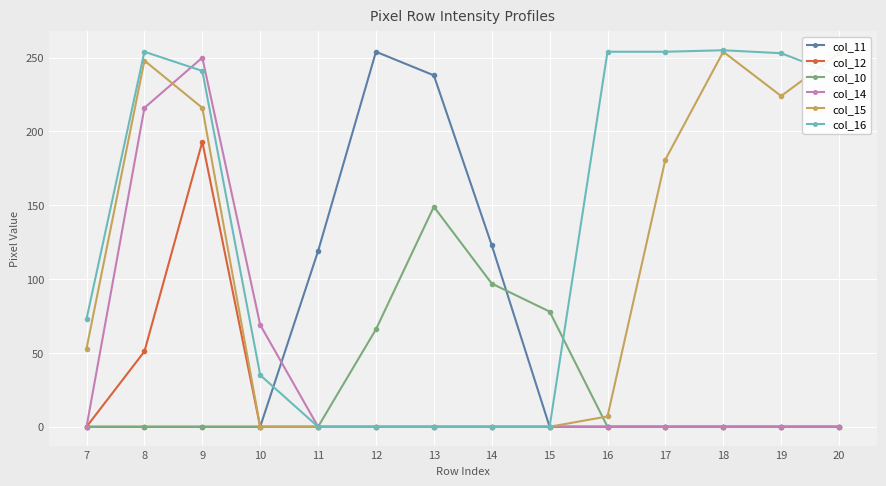

What is the maximum value for col_14?

250